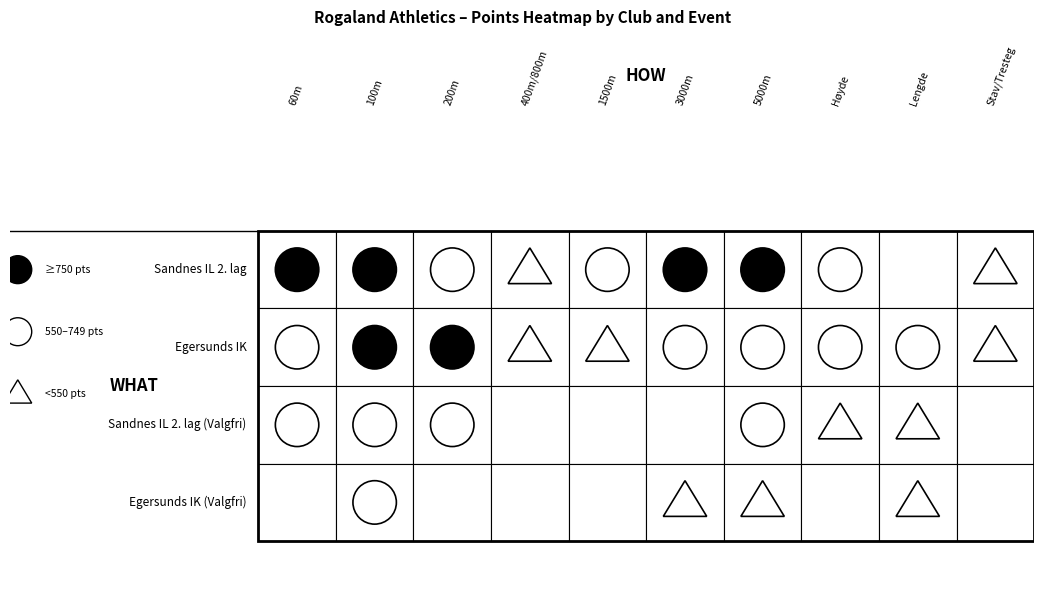

What is the sum of the Sandnes IL 2. lag (Valgfri) values at 7 and 9?

511